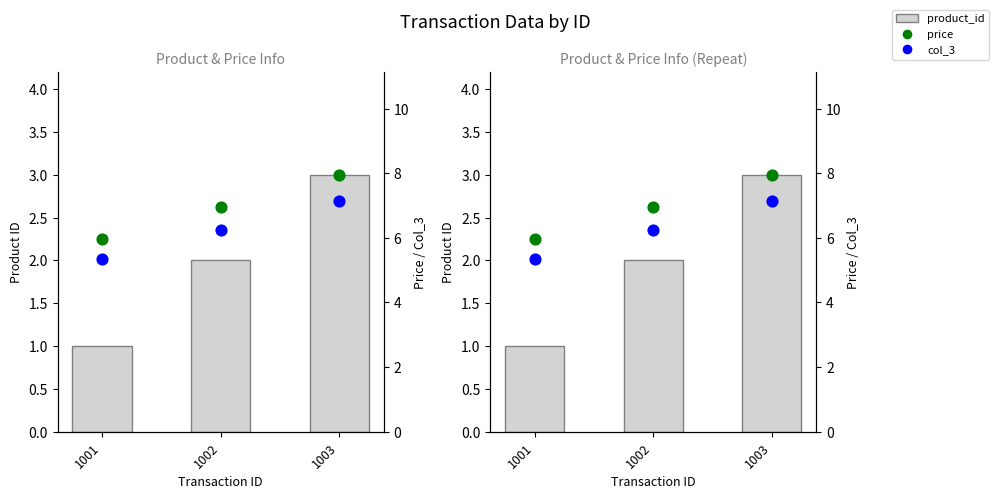

At which category is the sum across all series the highest?

1003